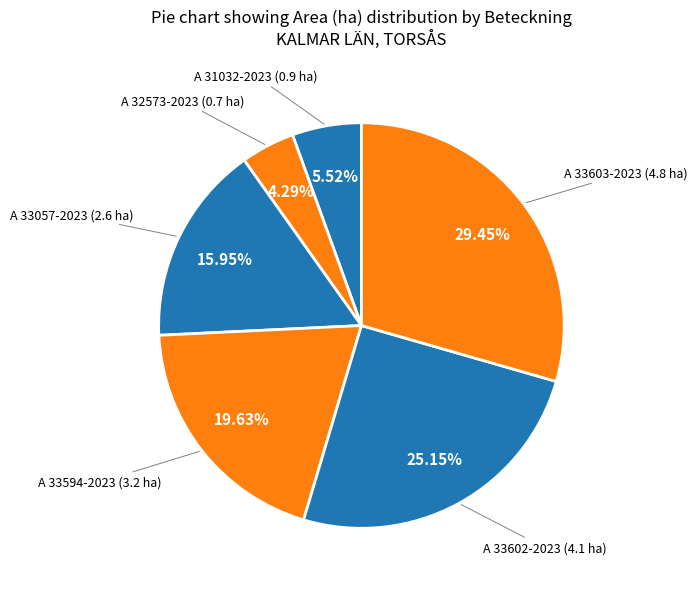

How many slices are in this pie chart?

6